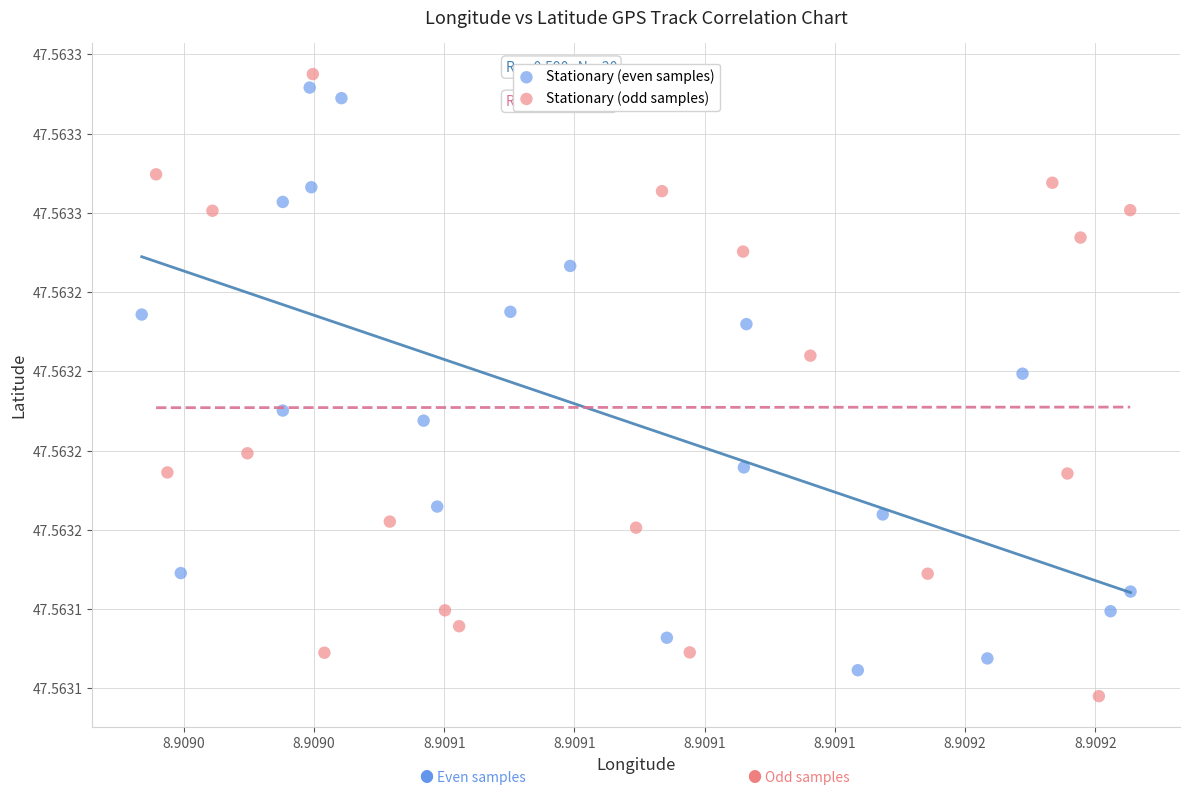

Which series contains the highest Y value?

Stationary (odd samples)